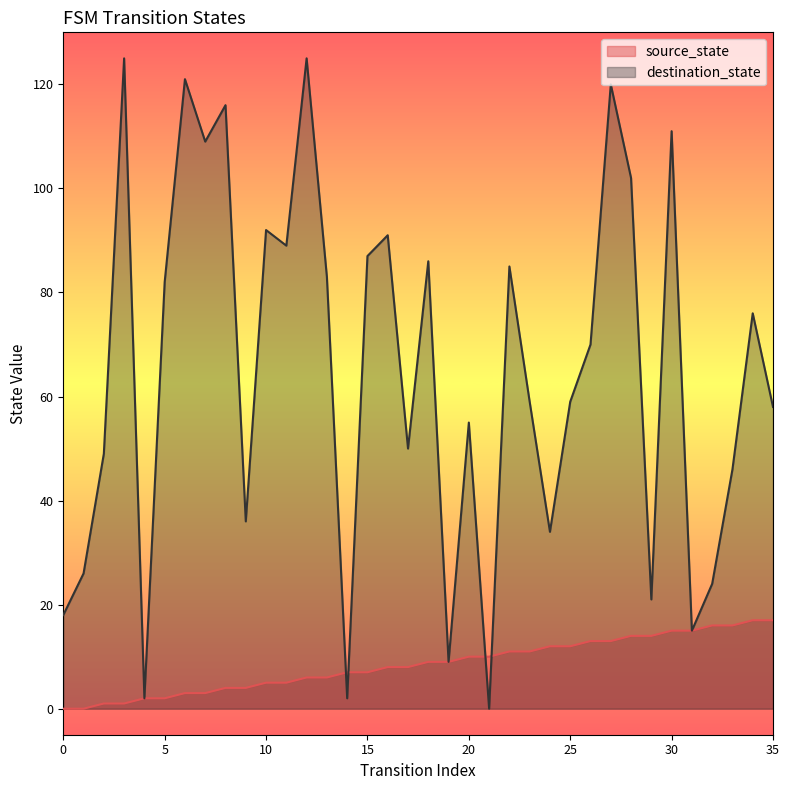

What are all the series names shown in the legend?

source_state, destination_state